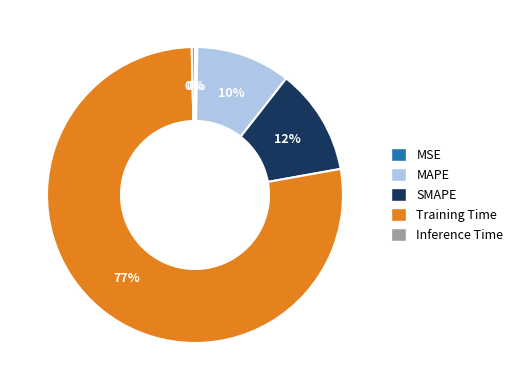

Is Training Time the majority of the pie?

Yes